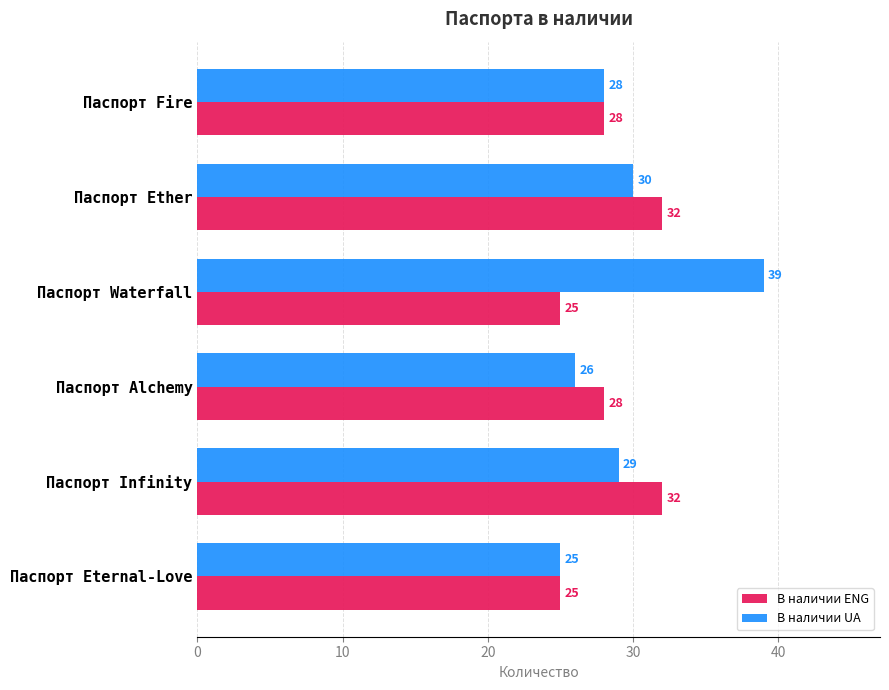

Where is В наличии UA nearest to the value 32?

Паспорт Ether